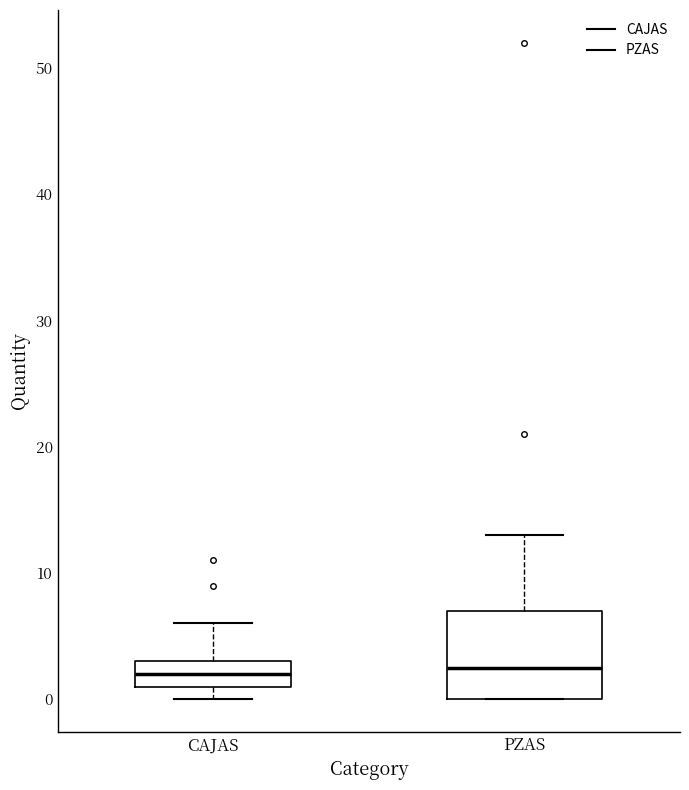

Reading left to right, read every box against the y-axis: the position of its median line, the range the box covers, and the ends of its whiskers. The values are not printed on the chart, so give them approximately, as read against the axis.

CAJAS: median 2, box 1 to 3, whiskers 0 to 6
PZAS: median 3, box 0 to 7, whiskers 0 to 13